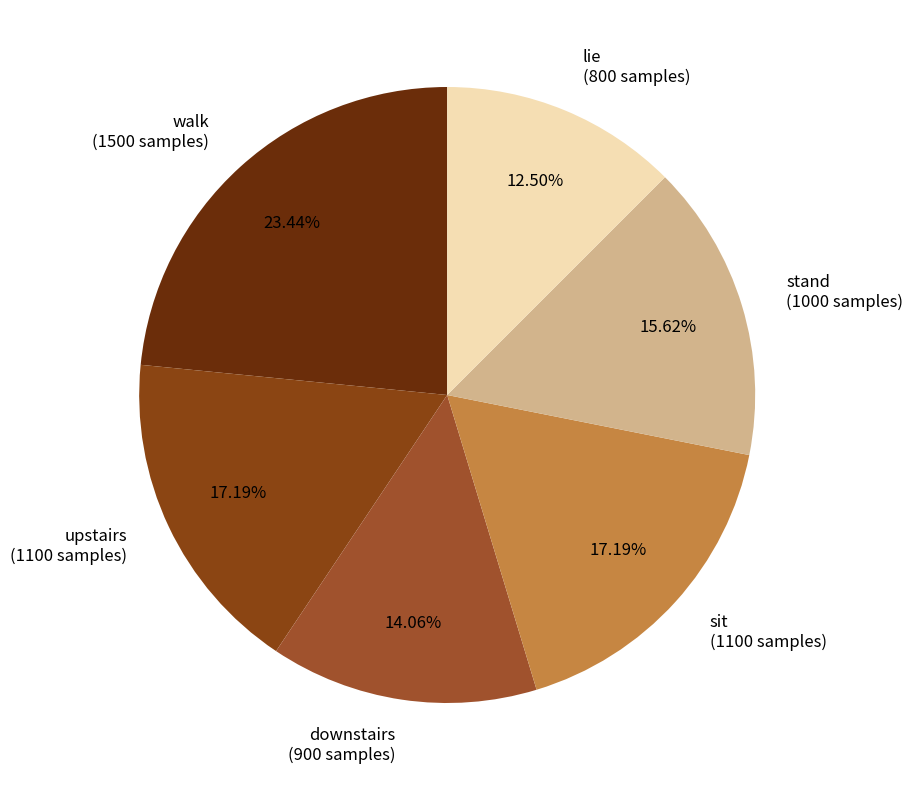

Which slice is the smallest?

lie